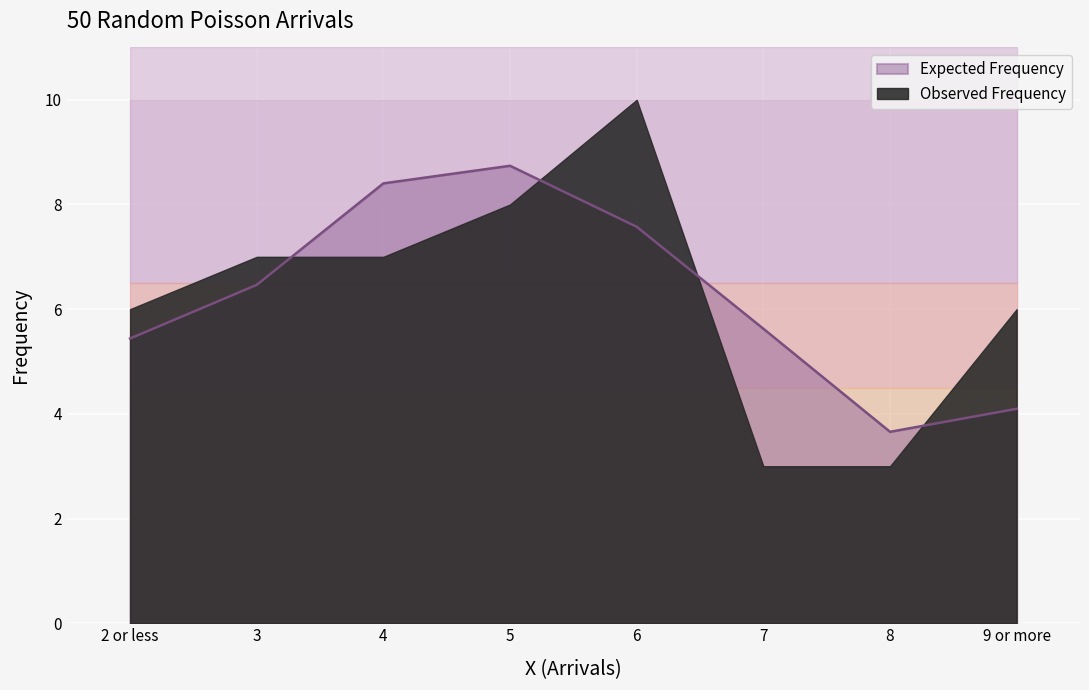

How many points are lower than both their immediate neighbors (excluding endpoints)?

1